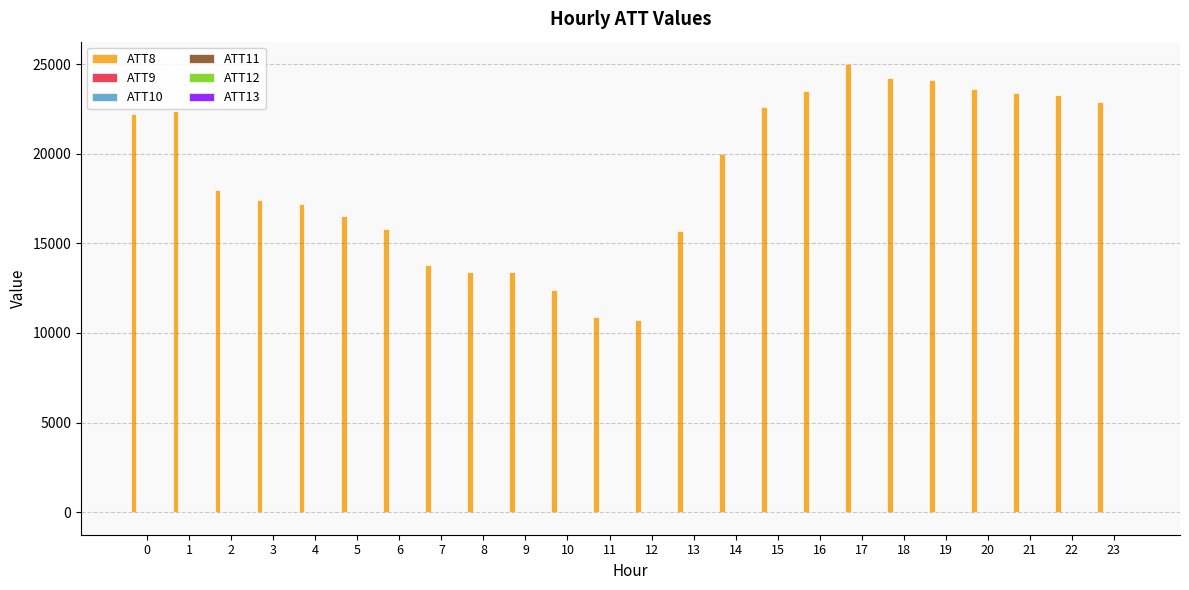

The value of ATT8 at 15 is 15567.9. True or false?

False